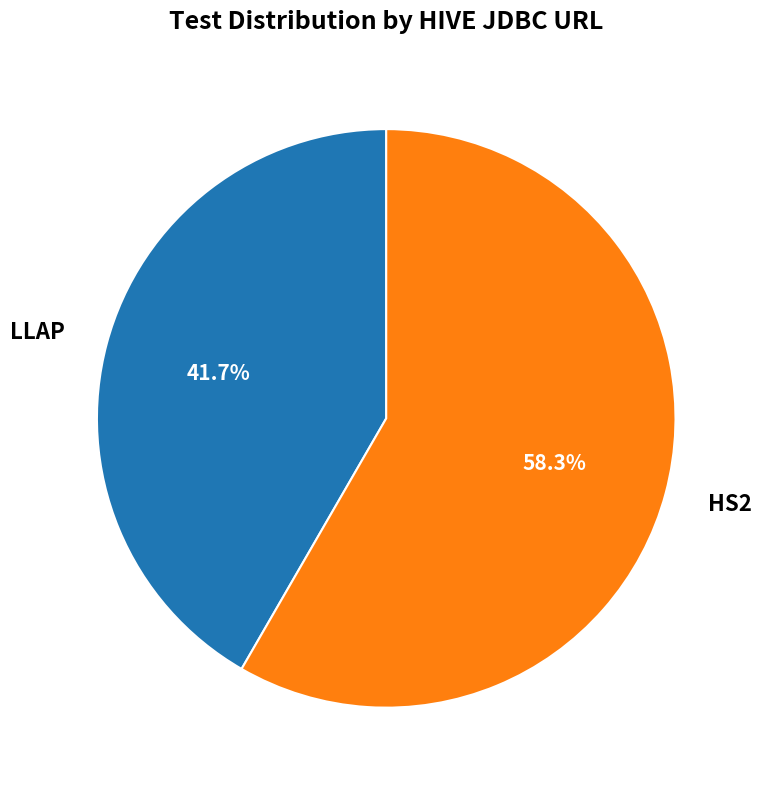

True or false: HS2 accounts for 50% of the total.

False